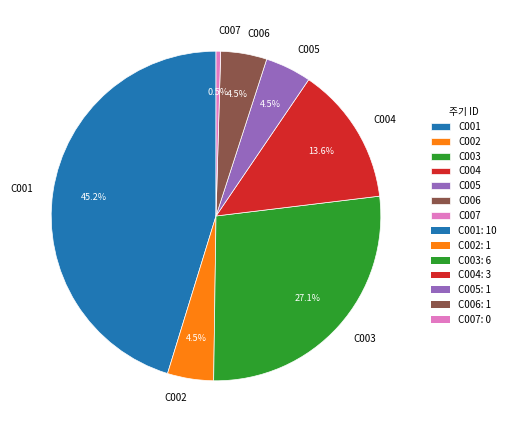

To the nearest percent, what is the combined percentage of C004 and C002?

18%